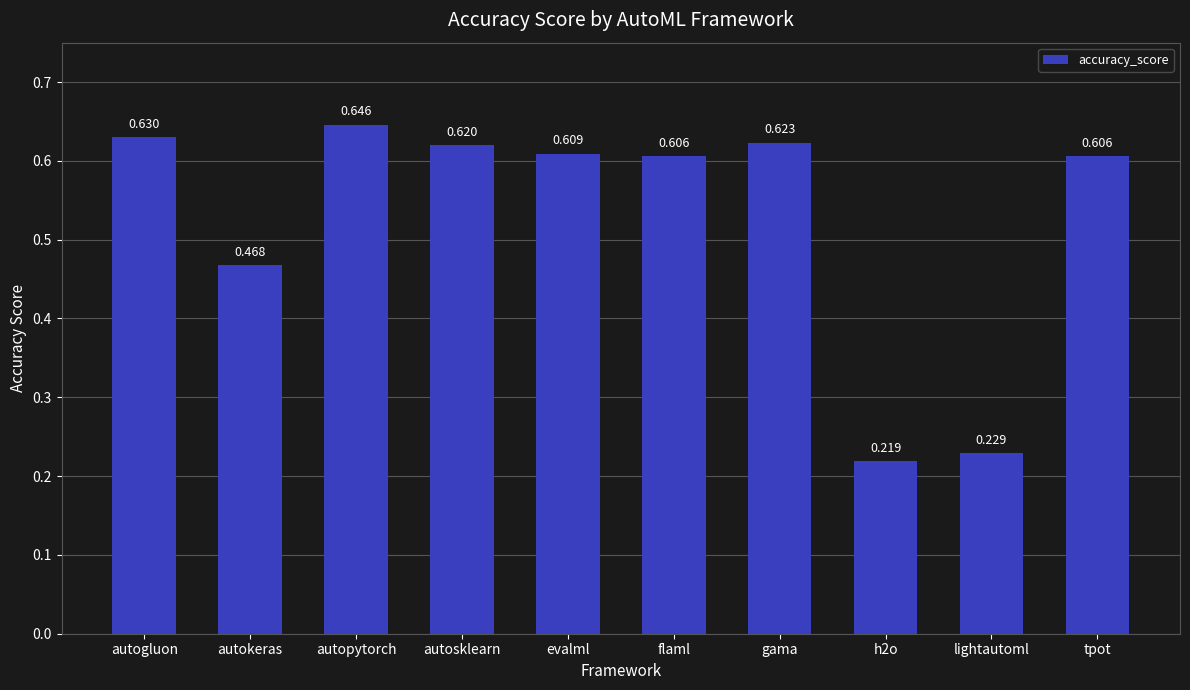

What is the label of the 7th bar from the right?

autosklearn